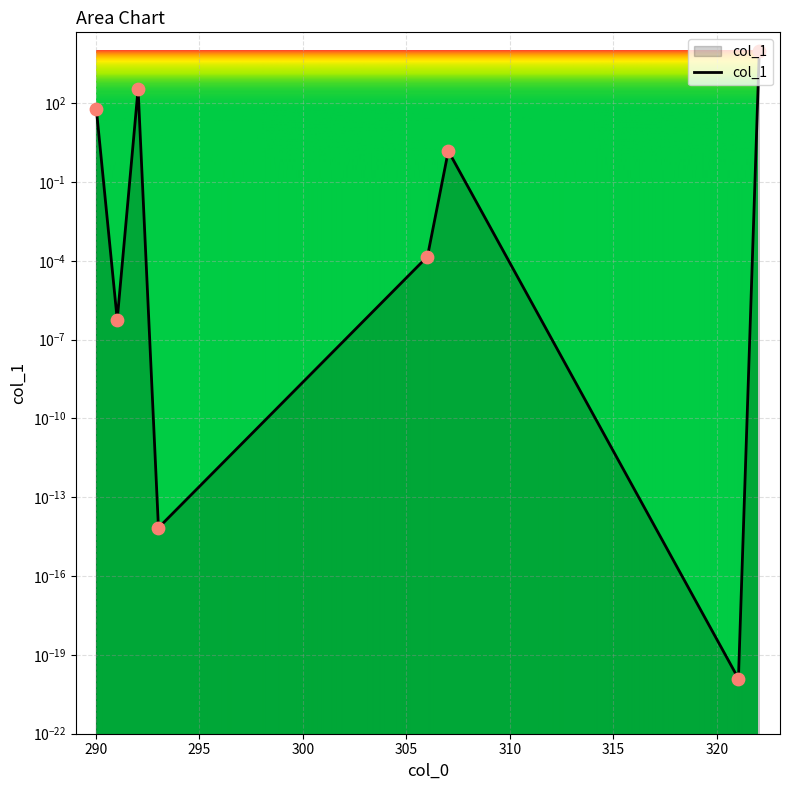

What is the change in value from 290.02245 to 292.0381?

+289.7